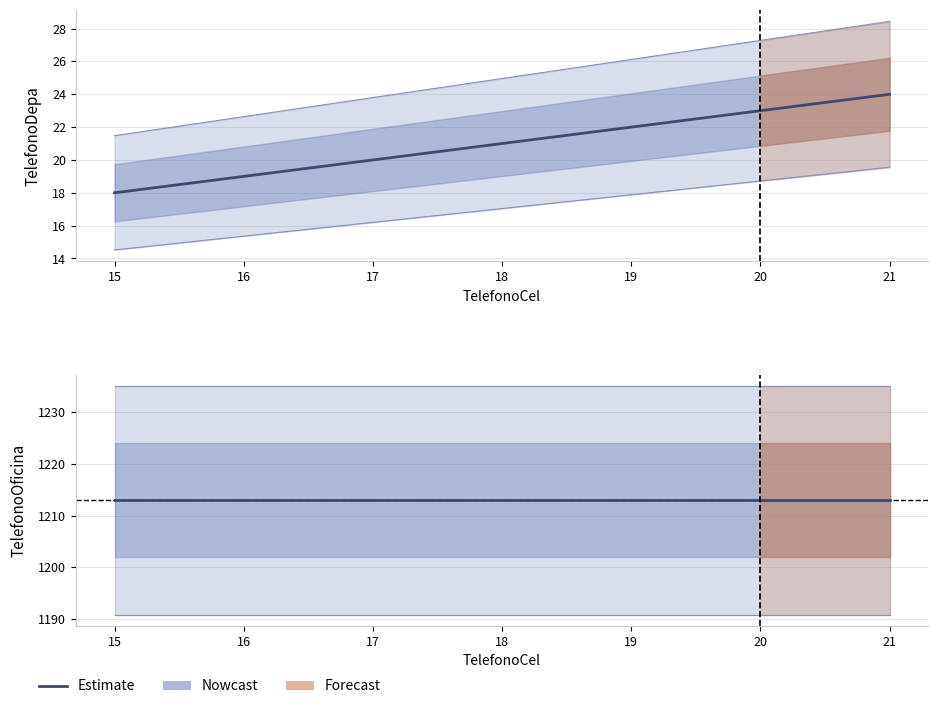

List the labels in order of TelefonoOficina value, largest first.

15, 16, 17, 18, 19, 20, 21